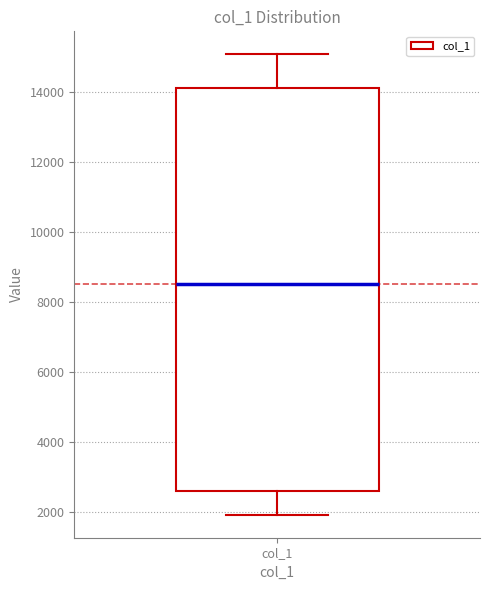

Where does the median line of the box for col_1 sit on the y-axis? The values are not printed on the chart, so give them approximately, as read against the axis.

8600